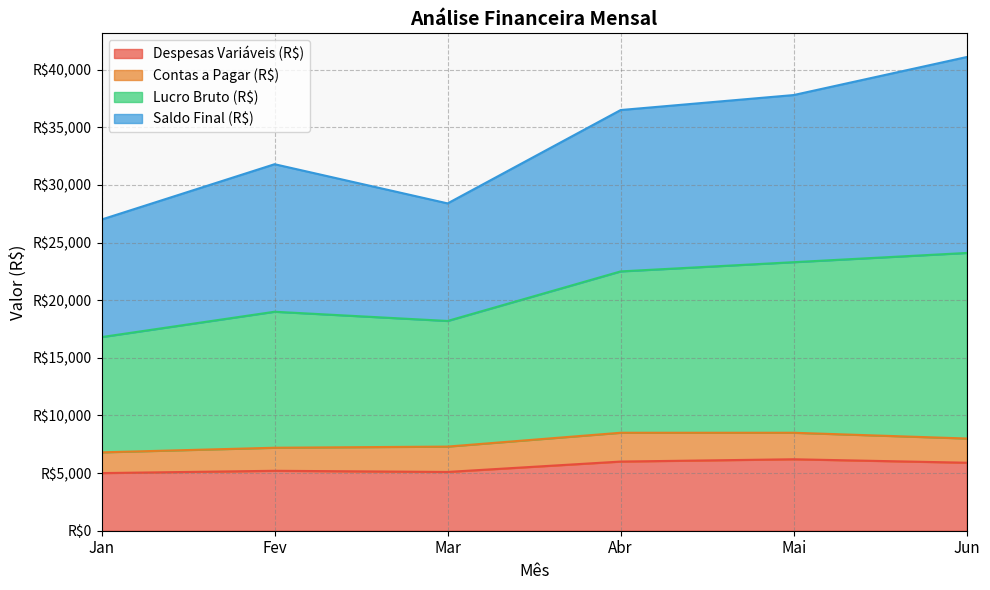

What is the greatest value displayed?

41100